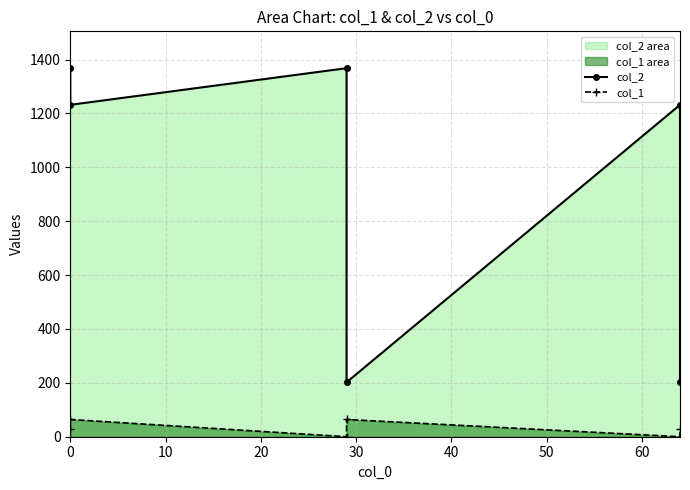

How many categories are shown in the chart?

6